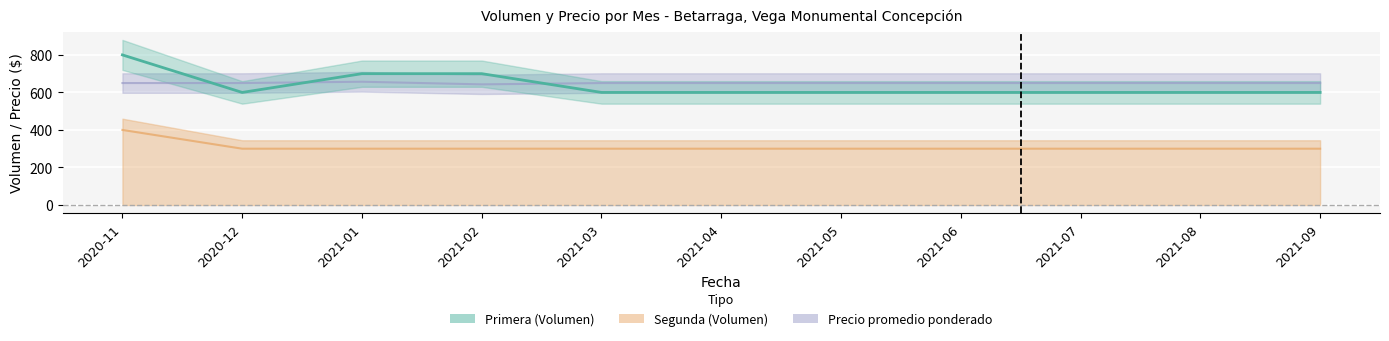

Which series has the largest total across all categories?

Precio promedio ponderado